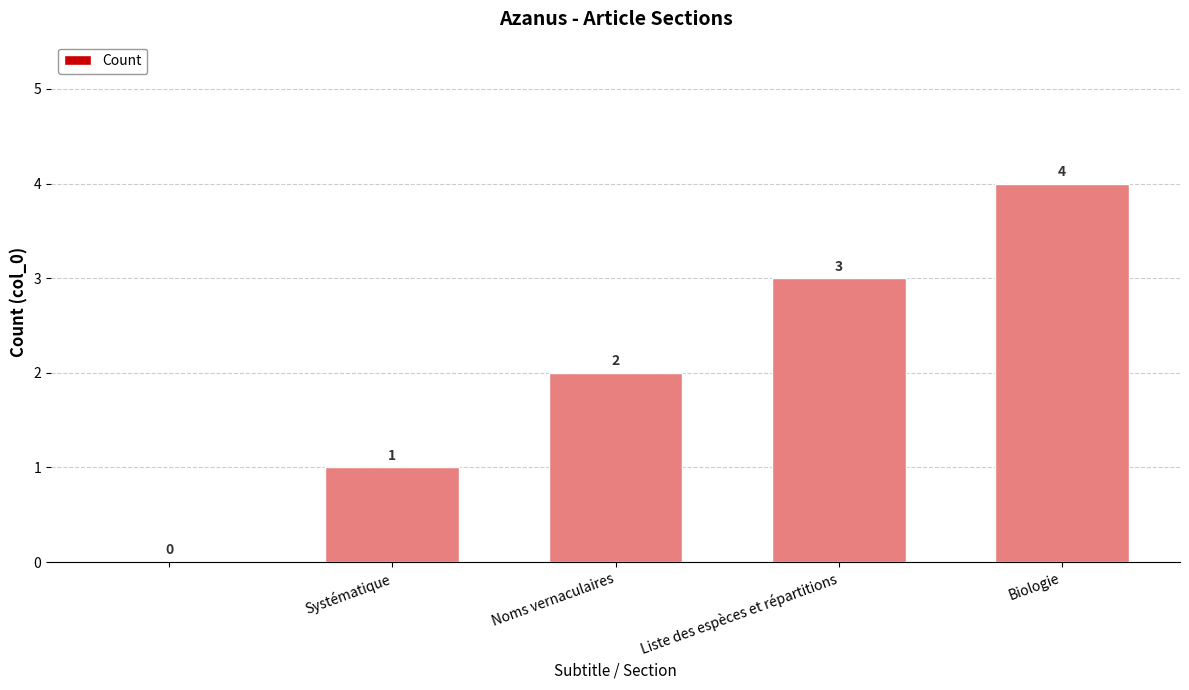

How many values are between 1 and 3?

3